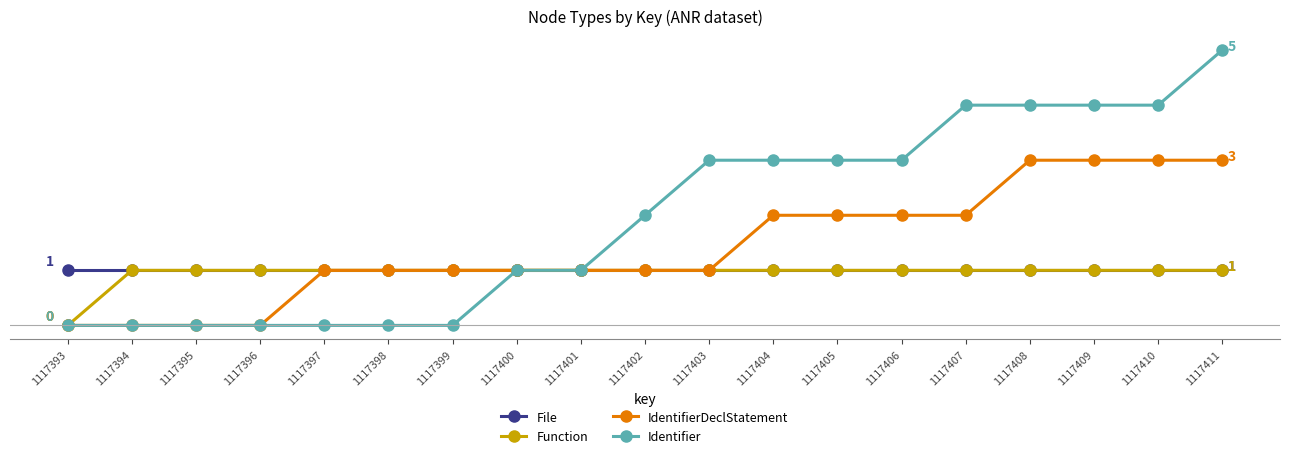

Between 1117393 and 1117401, which series saw the biggest shift?

Function